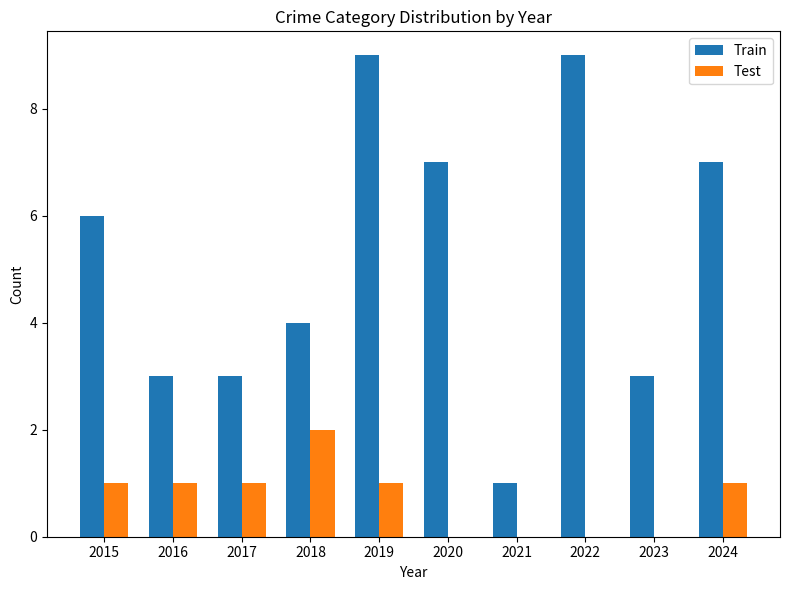

Reading left to right, what are all the values shown in this chart?

Train: 6	3	3	4	9	7	1	9	3	7
Test: 1	1	1	2	1	0	0	0	0	1